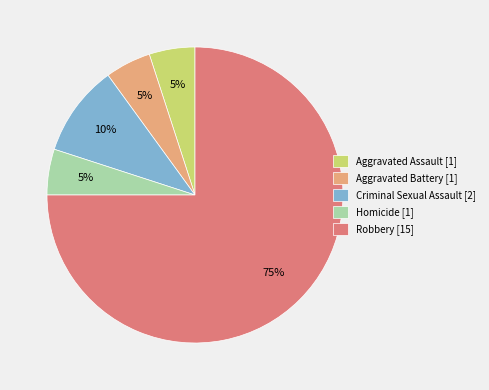

What percentage is the Criminal Sexual Assault slice, to the nearest percent?

10%